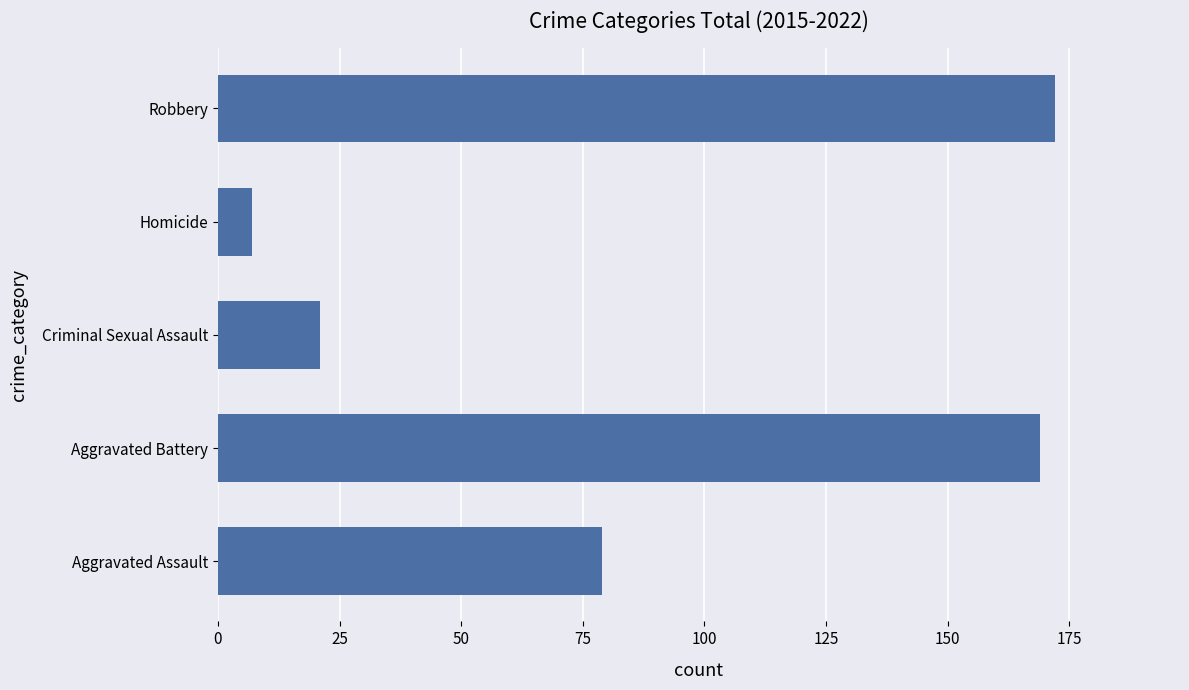

How many distinct data groups are displayed?

1